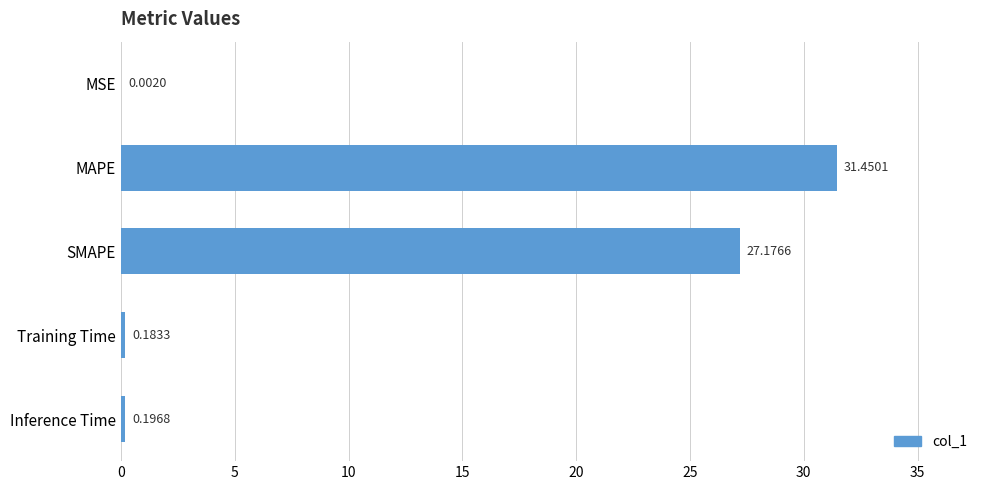

What is the greatest value displayed?

31.5